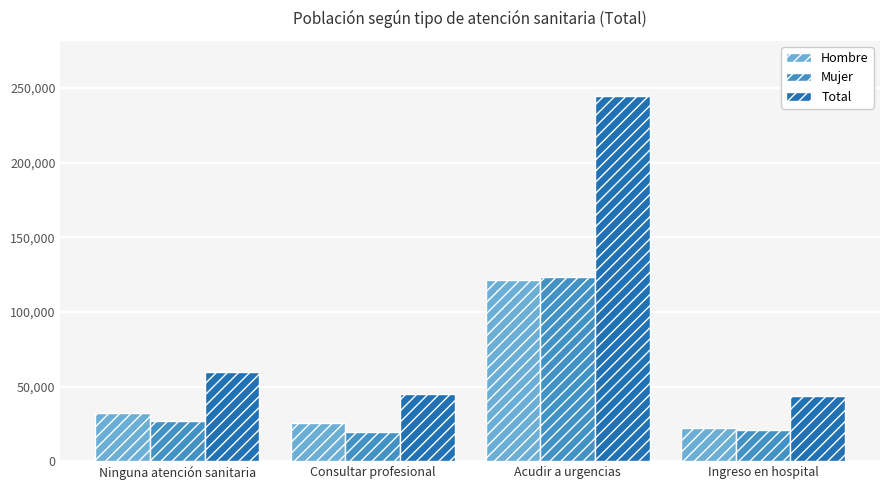

At how many categories does at least one series exceed 94731?

1